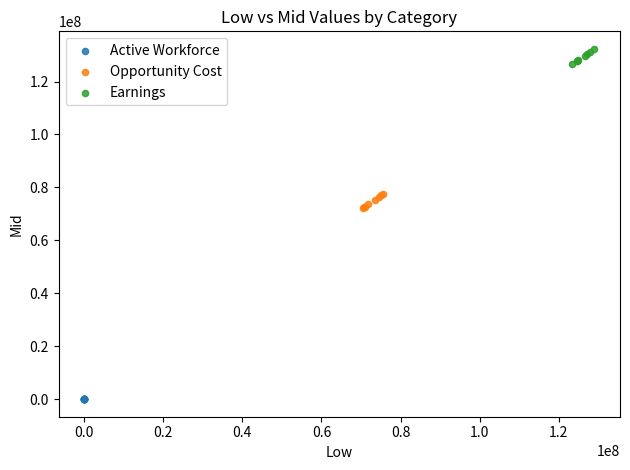

Which series reaches the maximum Y coordinate?

Earnings